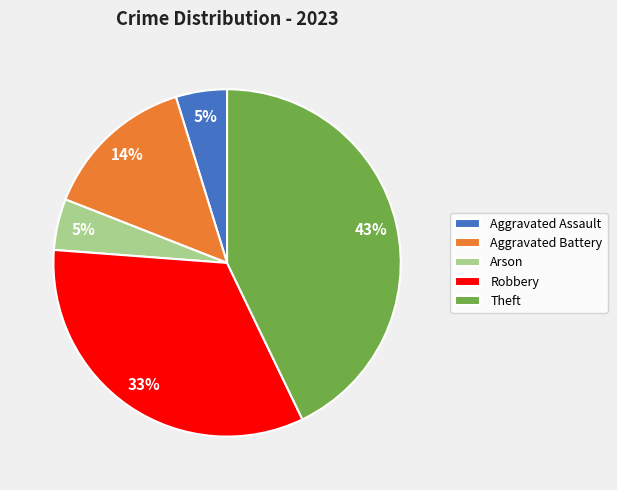

Does any single category account for the majority?

No